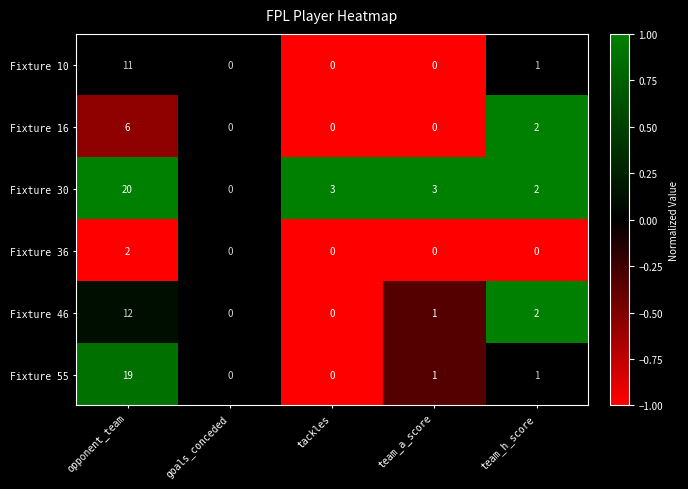

How many data points does each series have?

5